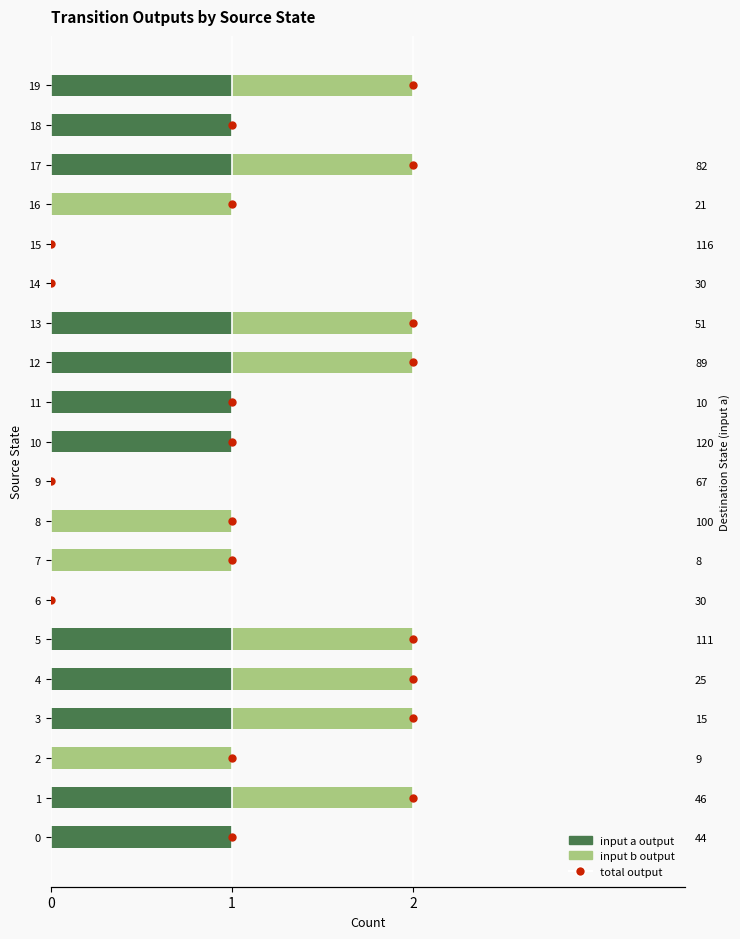

At which category is the sum across all series the highest?

19